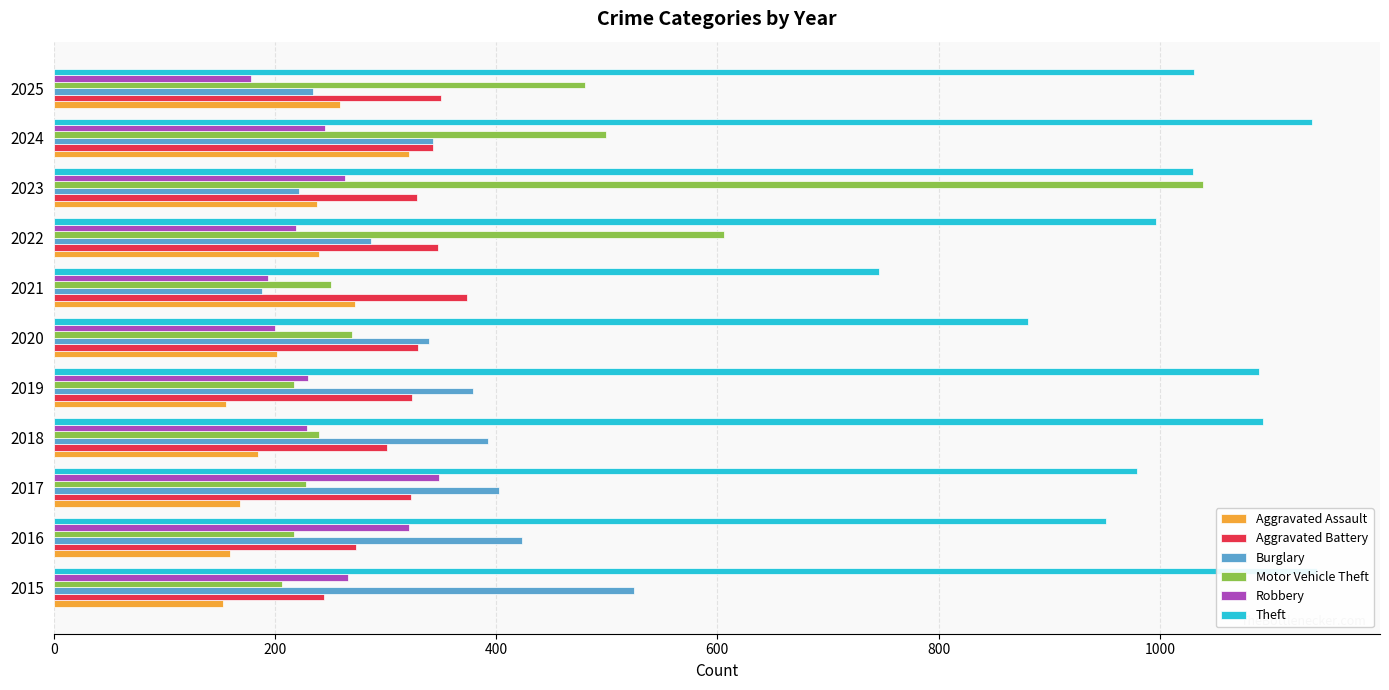

Is it true that Aggravated Assault equals 202 at 2020?

True